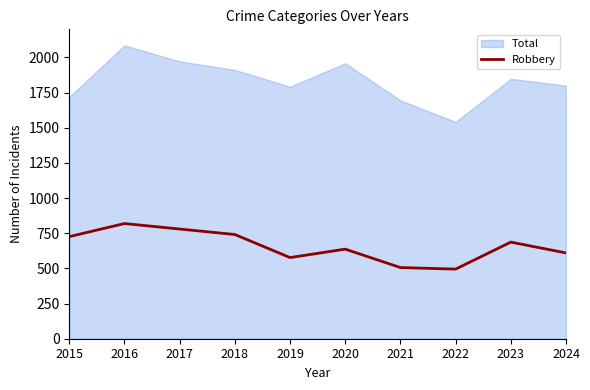

What is the difference between the values at 2018 and 2015?

15